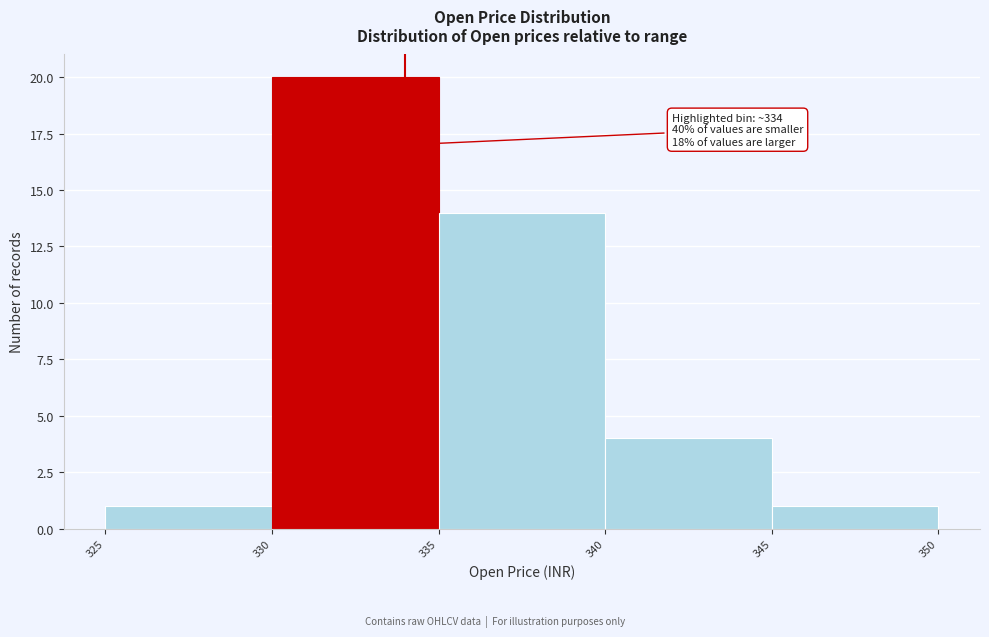

Over which range of the x-axis is the bar tallest?

330 to 335